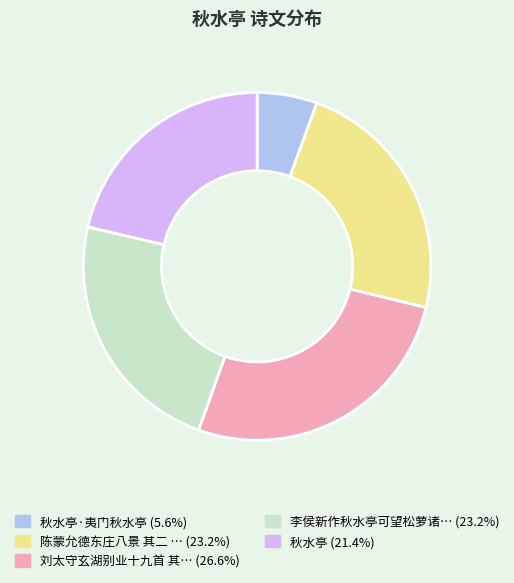

Is there a majority slice in this chart?

No